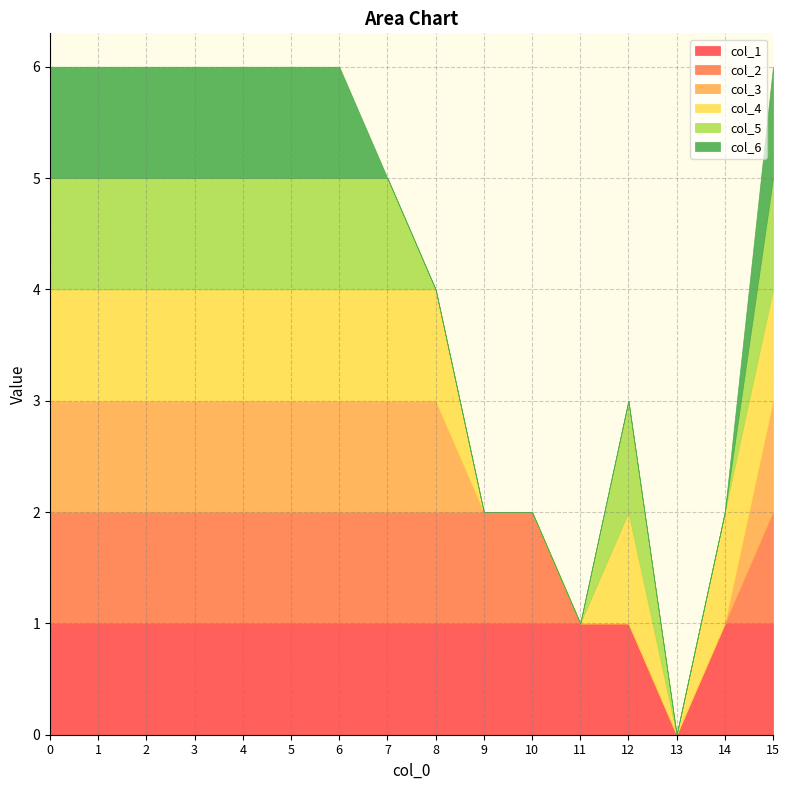

True or false: col_3 has more than 2 points higher than both neighbors.

False